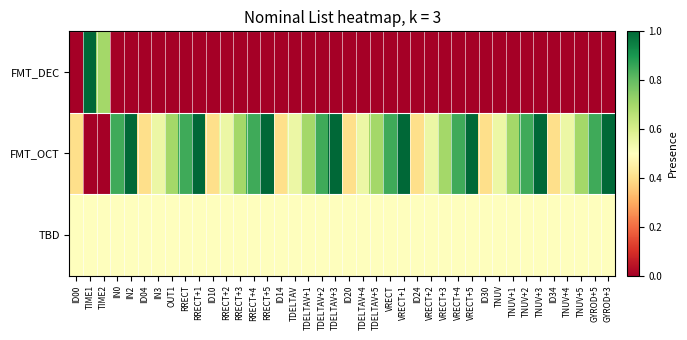

List the series in order of their overall mean, highest first.

FMT_OCT, TBD, FMT_DEC